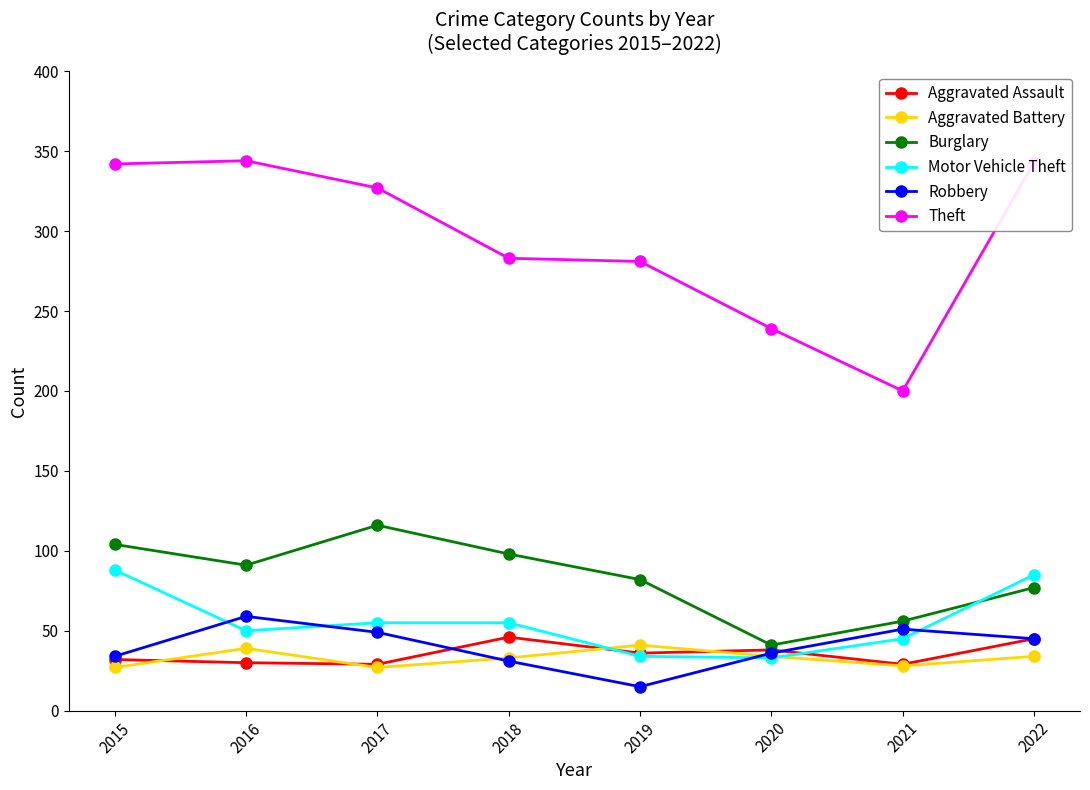

Is it true that Aggravated Battery equals 33 at 2018?

True